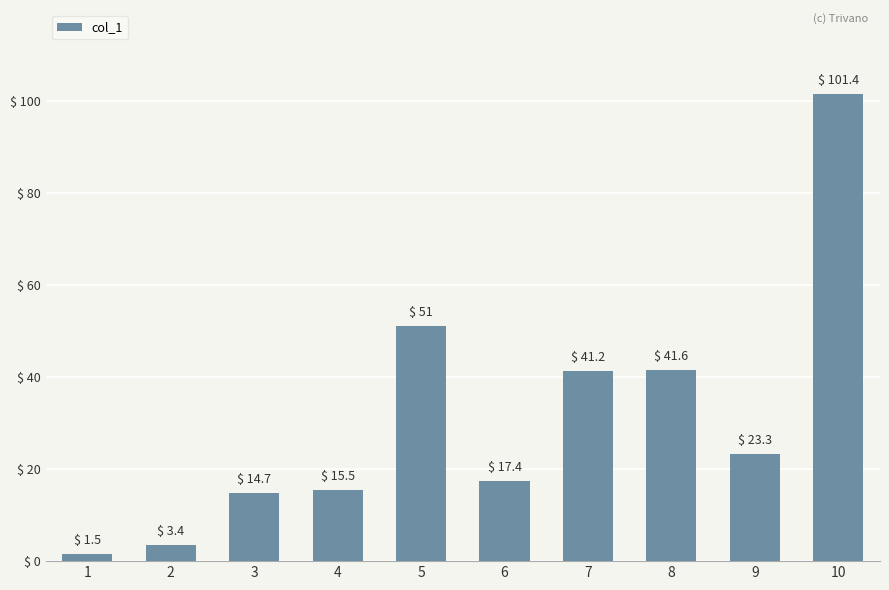

What is the value of the 2nd bar from the left?

3.4